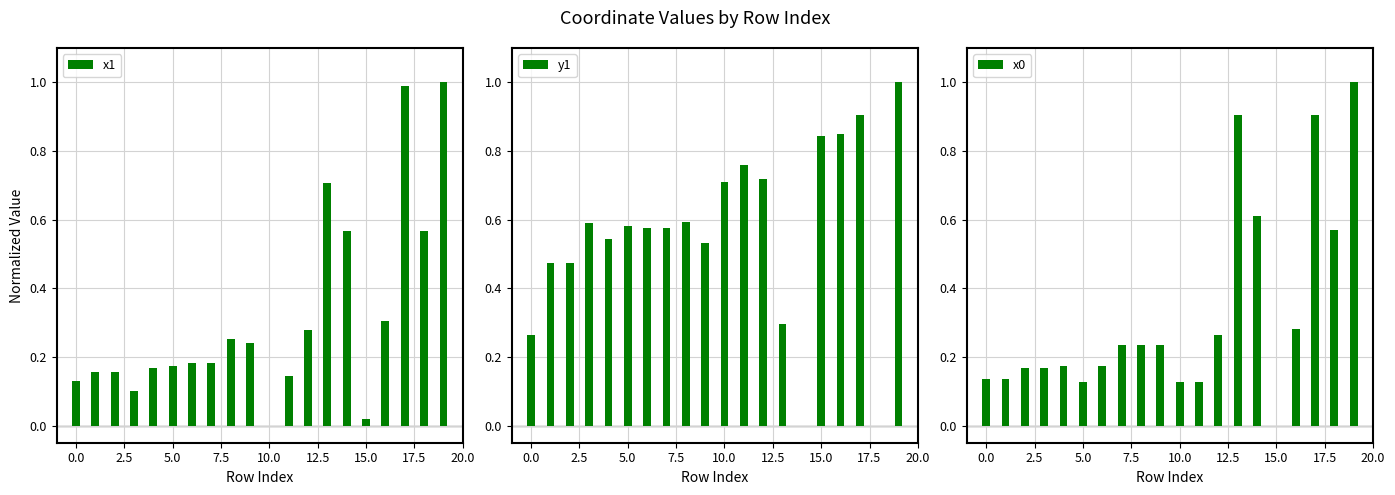

At which category is the sum across all series the highest?

19